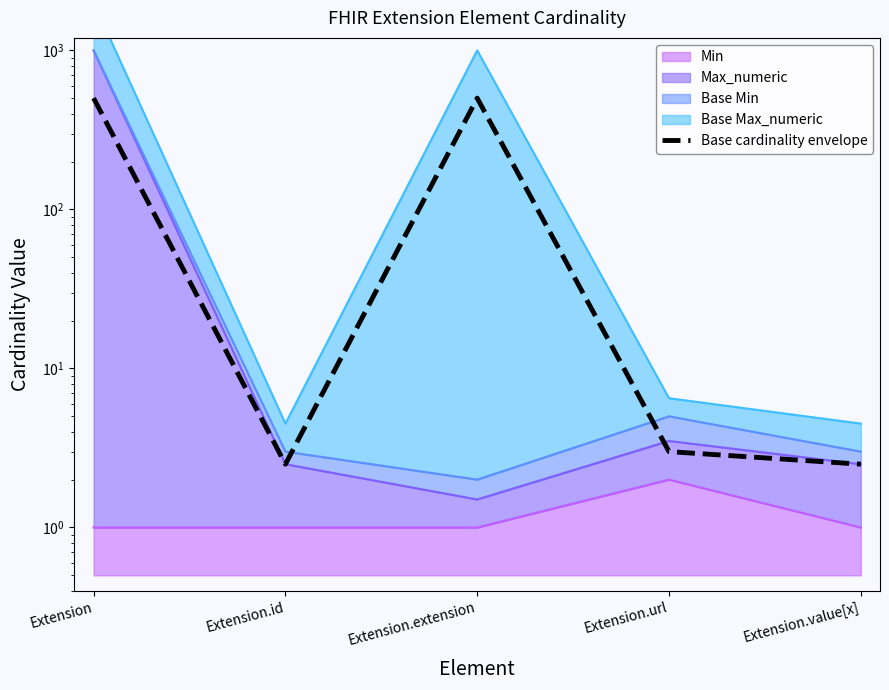

What is the difference between the maximum and minimum values?

499.0